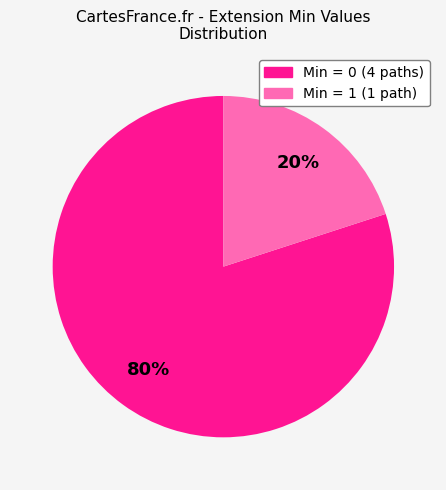

To the nearest percent, what is the difference between the largest and smallest slice percentages?

60%